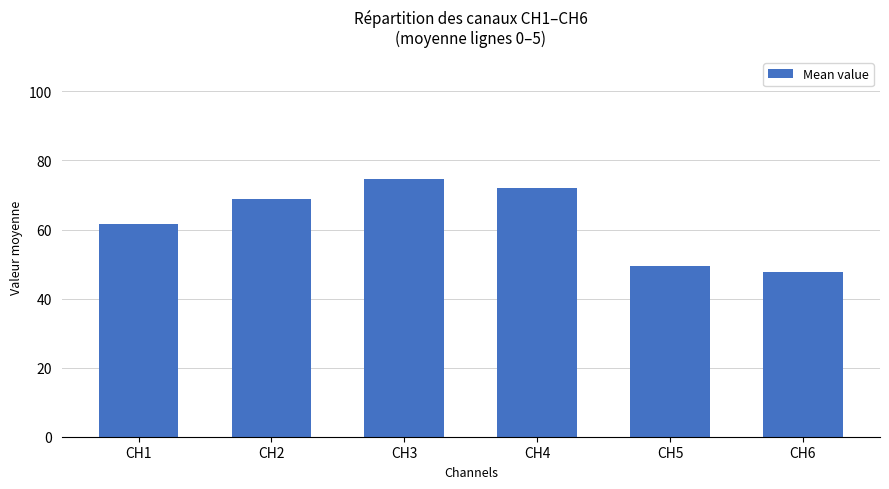

Count the number of categories in the chart.

6